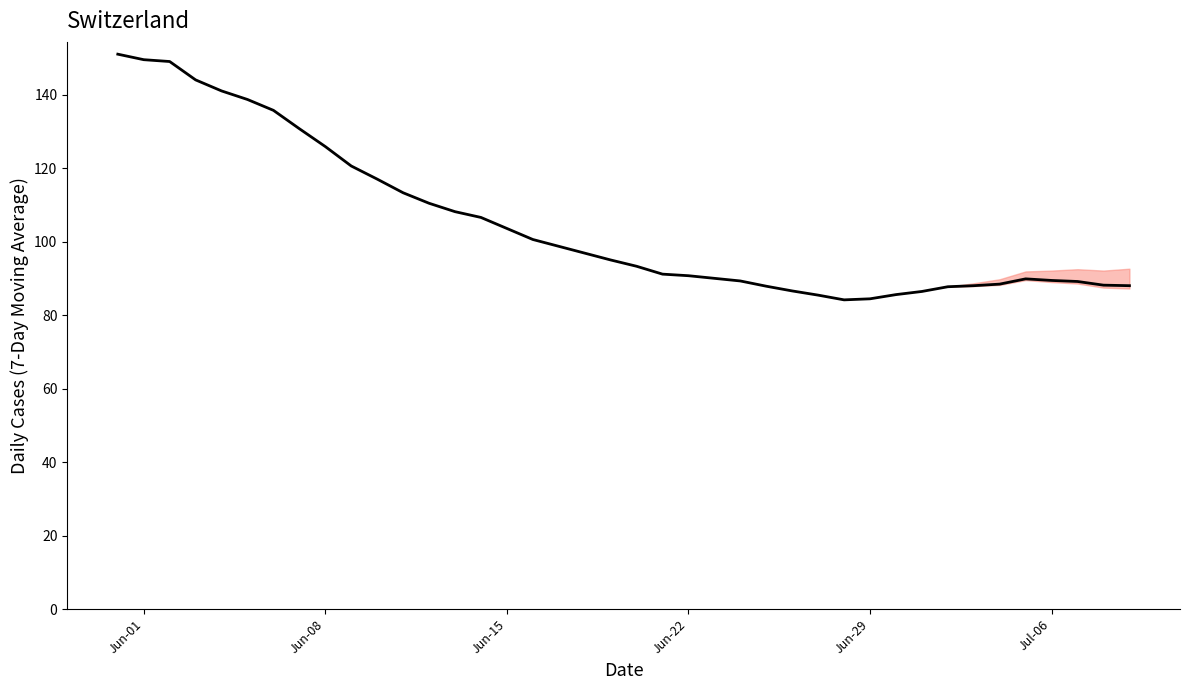

What is the maximum value shown in the chart?

151.0